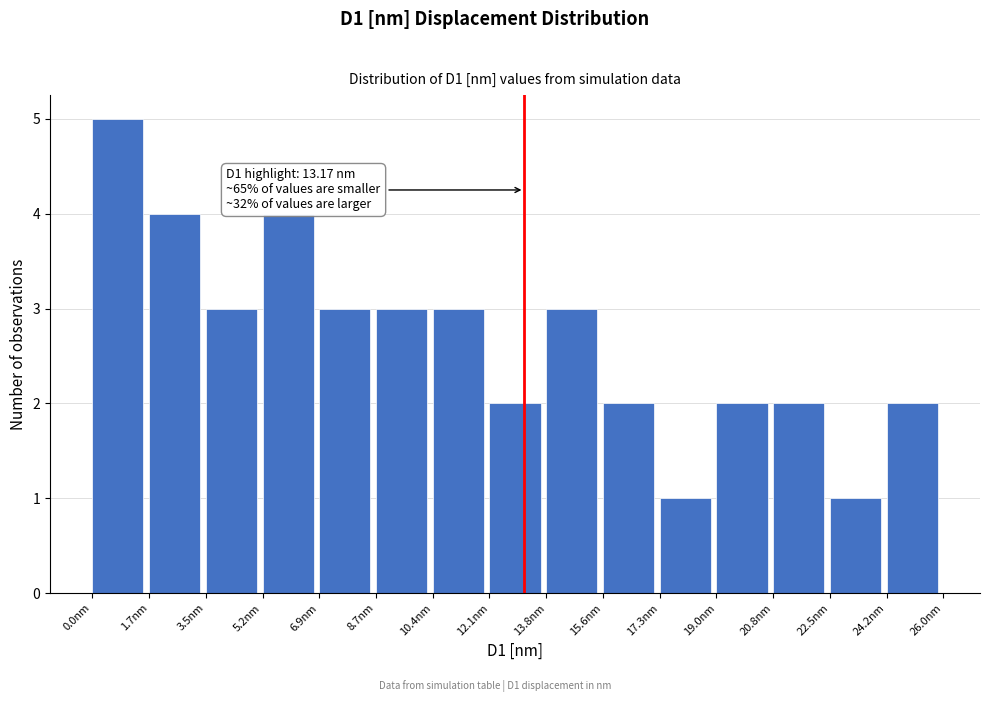

Over which range of the x-axis is the bar tallest?

0.0 to 1.8